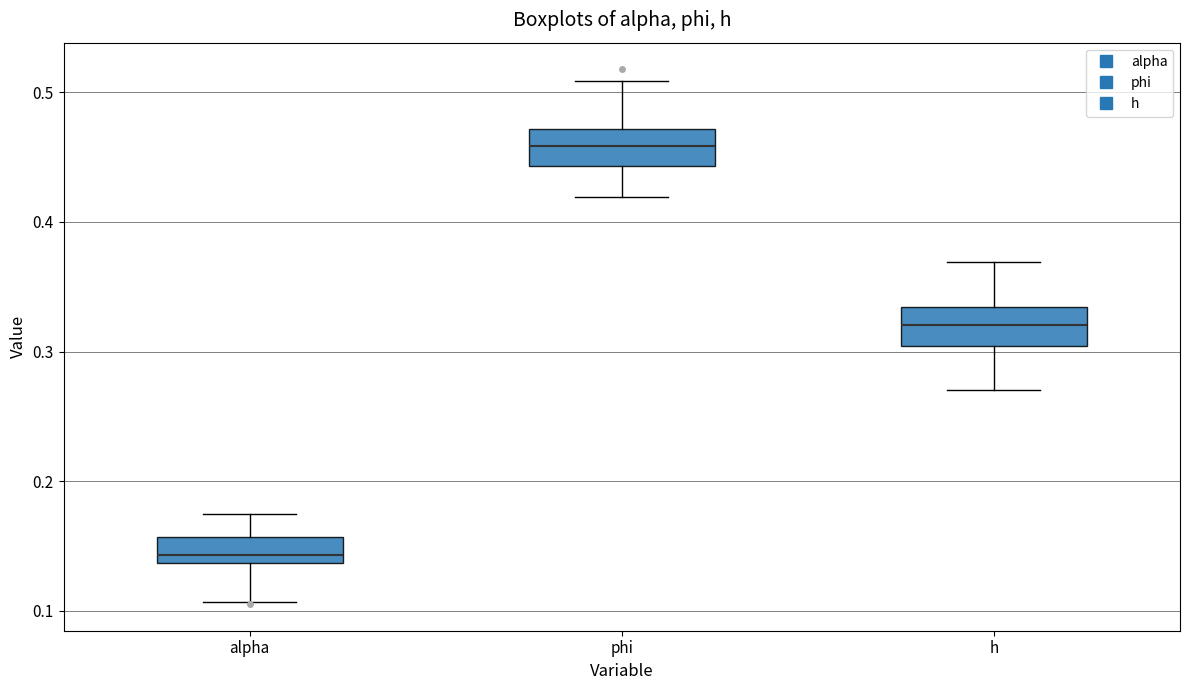

Where is the lower edge of the box for alpha on the y-axis? The values are not printed on the chart, so give them approximately, as read against the axis.

0.14